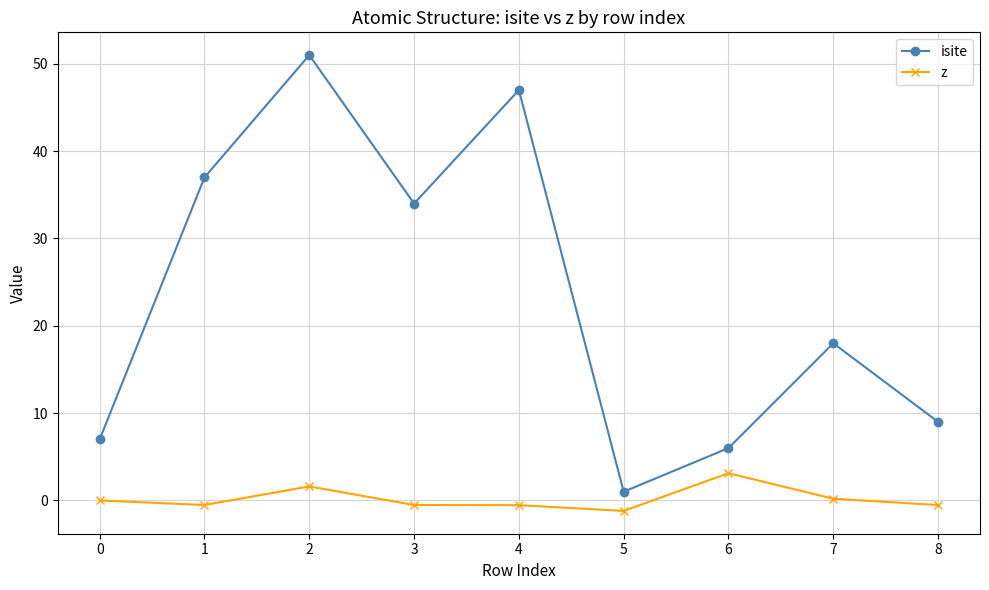

The value of isite at 0 is 9.1. True or false?

False